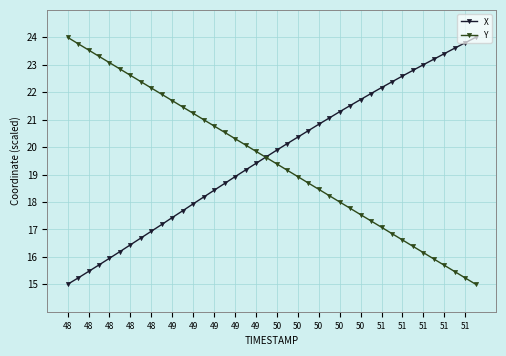

What is the minimum value shown in the chart?

15.0